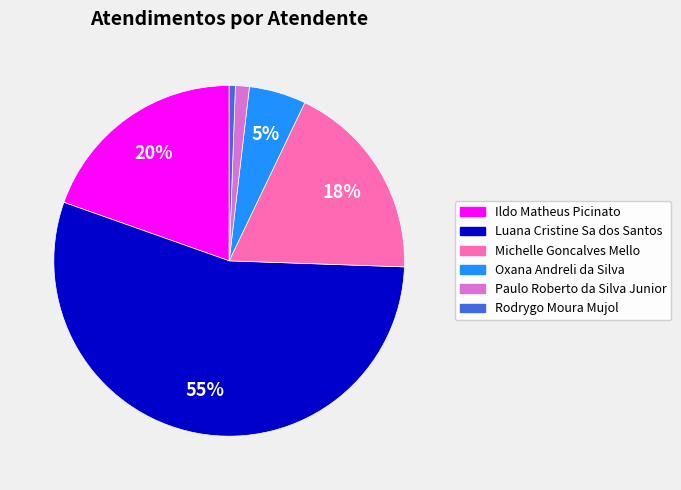

Which has a higher value, Oxana Andreli da Silva or Michelle Goncalves Mello?

Michelle Goncalves Mello